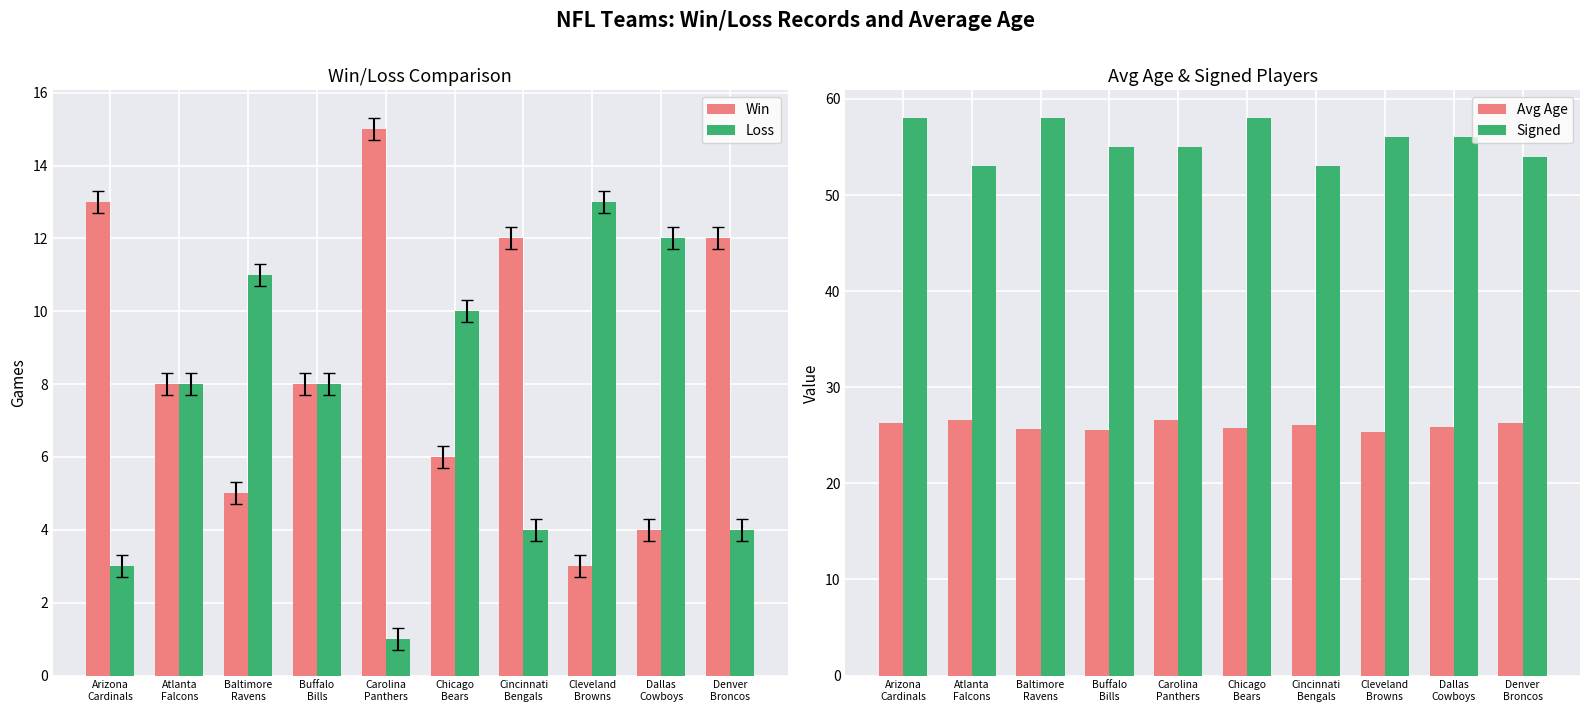

True or false: Avg Age has a value of 15.9 at Chicago
Bears.

False